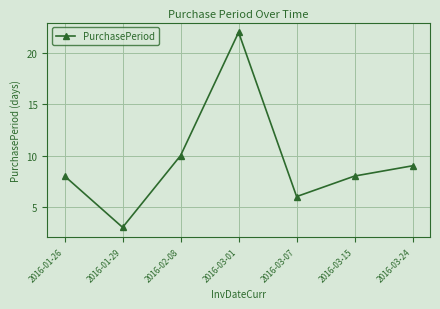

Where is the data nearest to the value 12?

2016-02-08